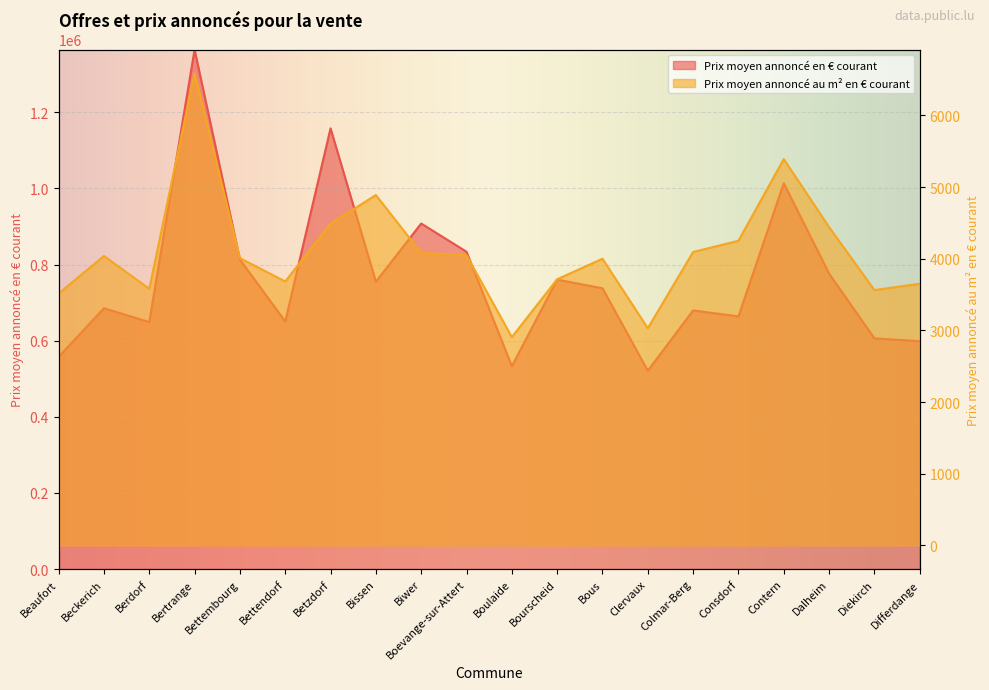

Which label corresponds to the largest value in the chart?

Bertrange